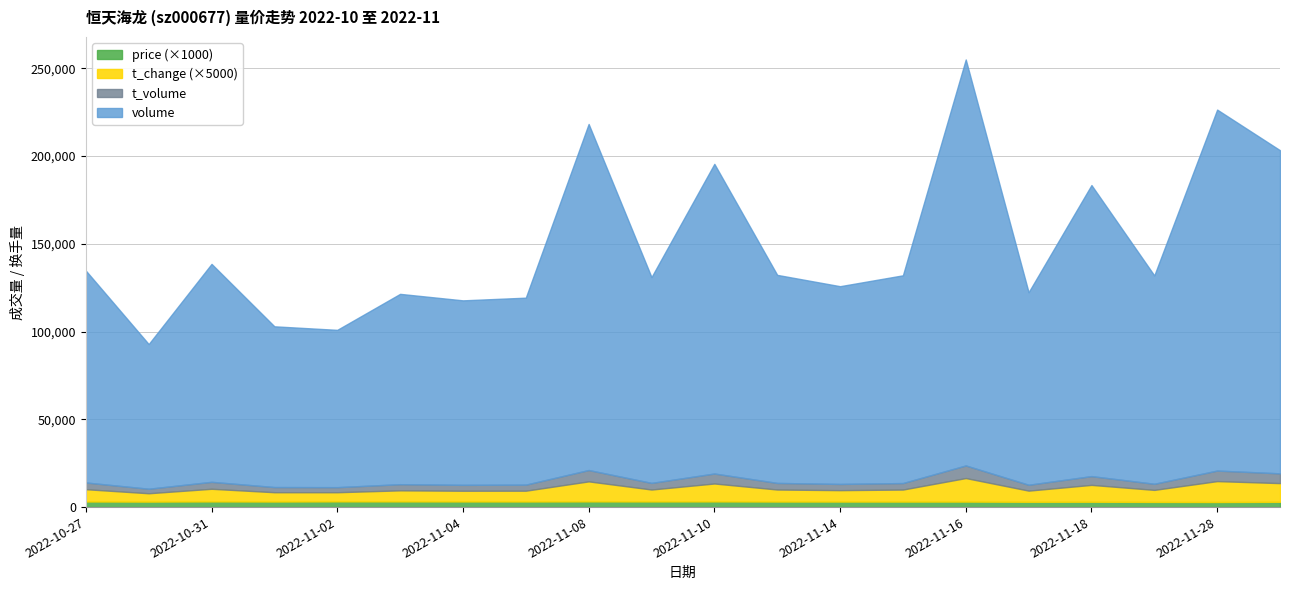

In t_change, how many points are higher than both neighbors (excluding endpoints)?

7